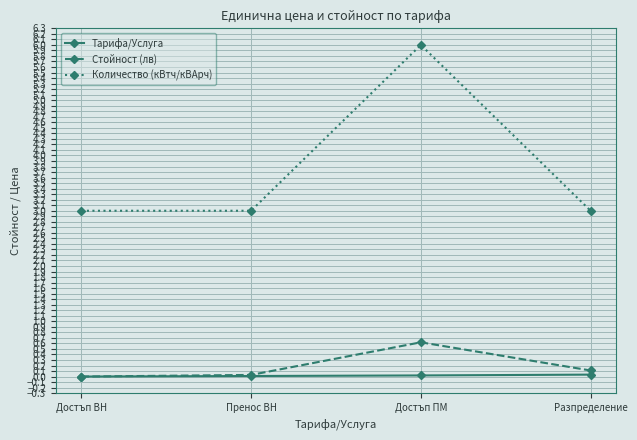

Rank the series by their maximum value, from lowest to highest.

Тарифа/Услуга, Стойност (лв), Количество (кВтч/кВАрч)